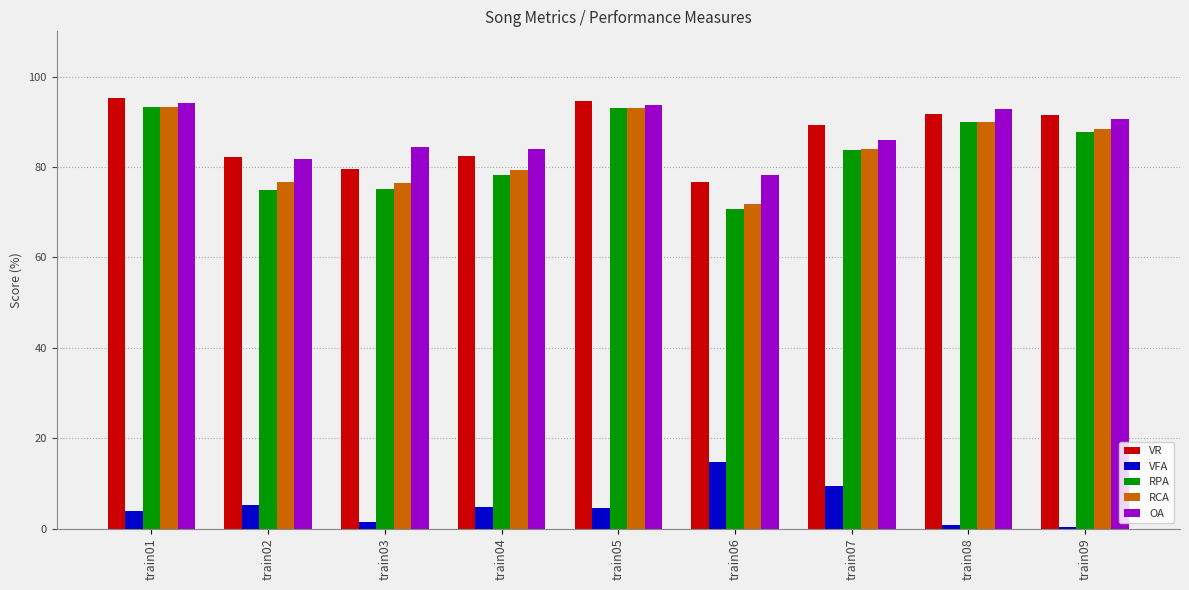

What is the difference between the second highest and second lowest values in the OA series?

12.1